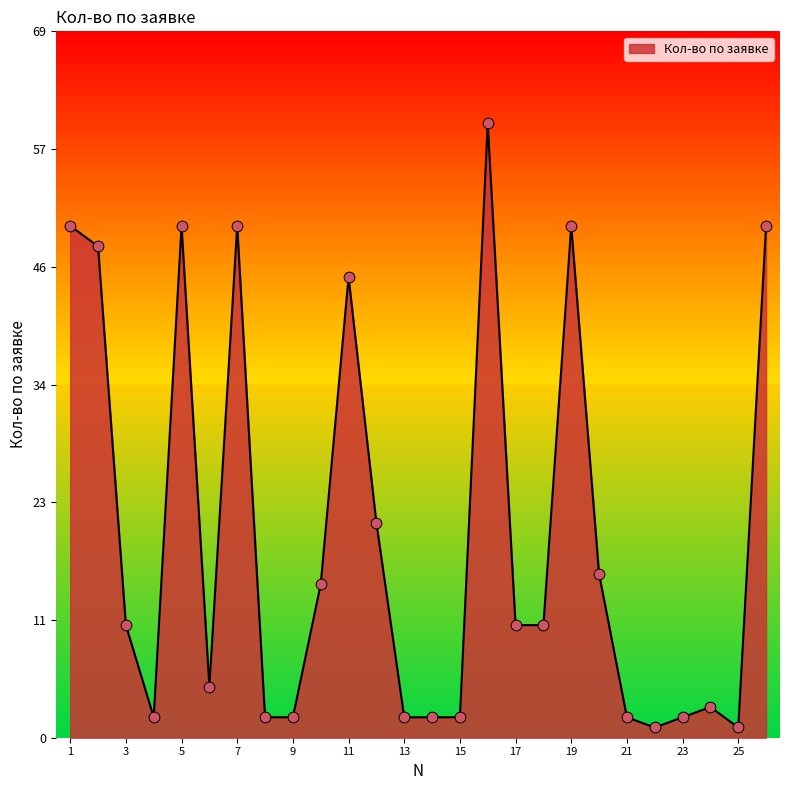

What is the greatest value displayed?

60